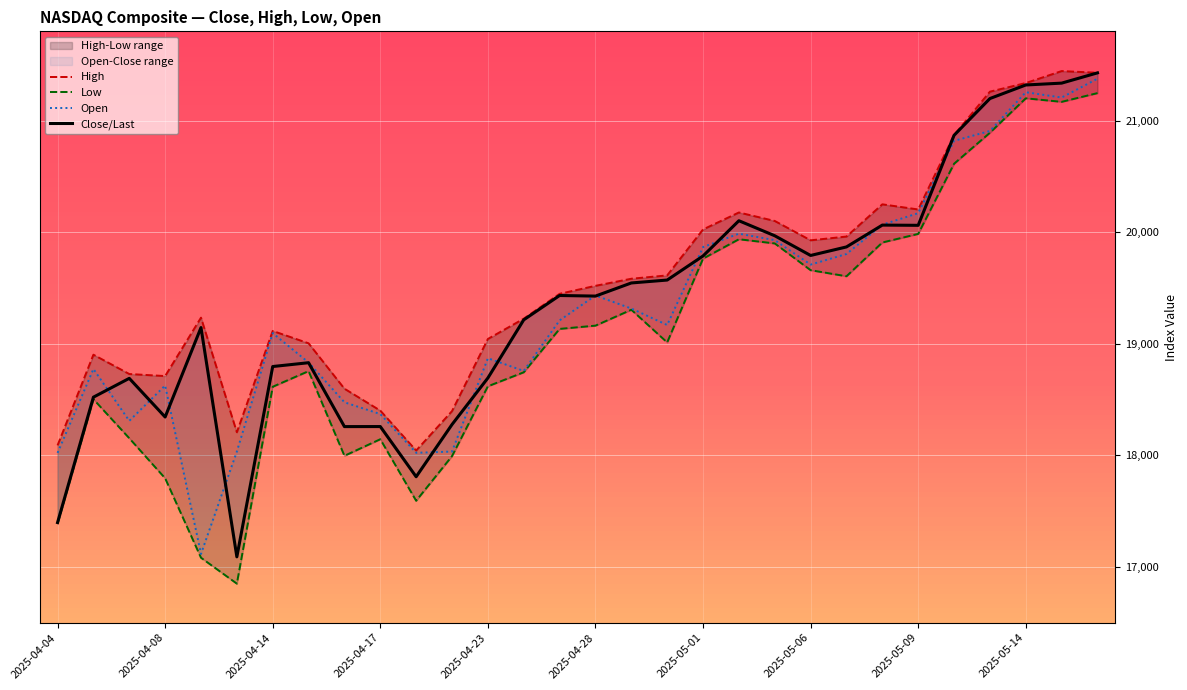

True or false: Close/Last and High intersect in this chart.

False